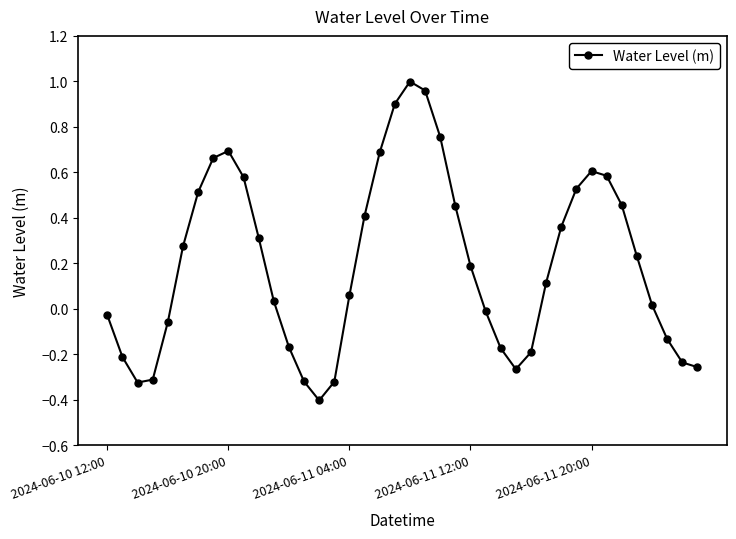

What is the difference between the maximum and minimum values?

1.4